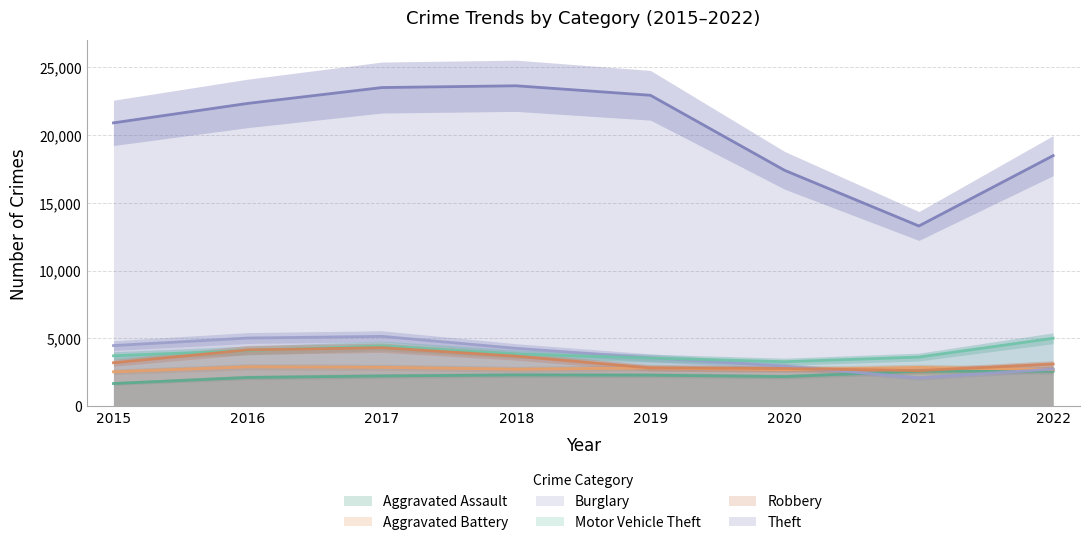

Does the chart have visible grid lines?

Yes